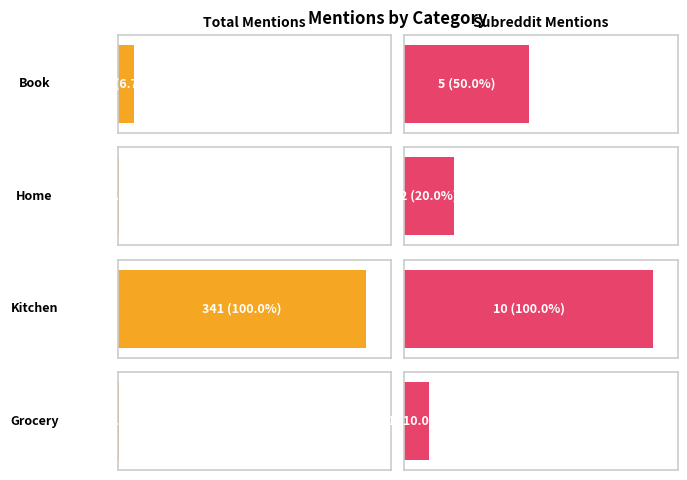

What is the label of the 5th bar from the right?

10